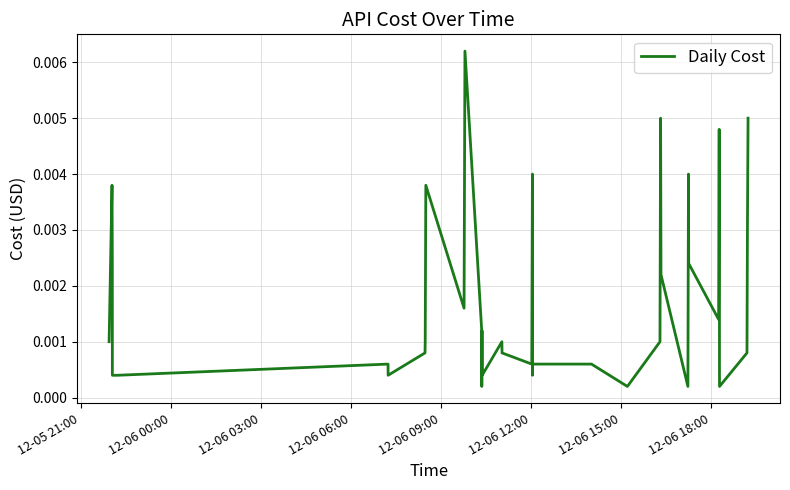

How many lines are shown in the chart?

1